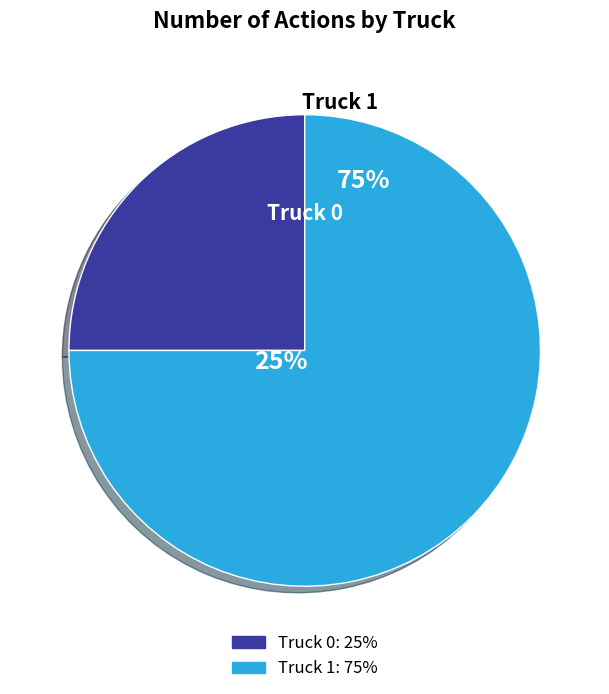

Approximately how many times larger is the value at Truck 1 compared to Truck 0?

3.0